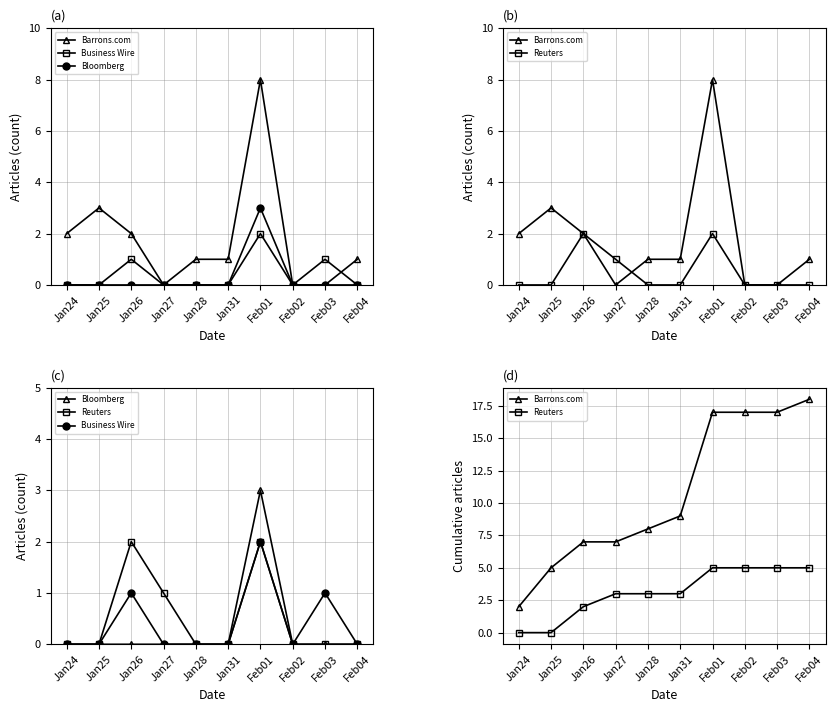

What is the difference between the second highest and minimum values in the Reuters series?

5